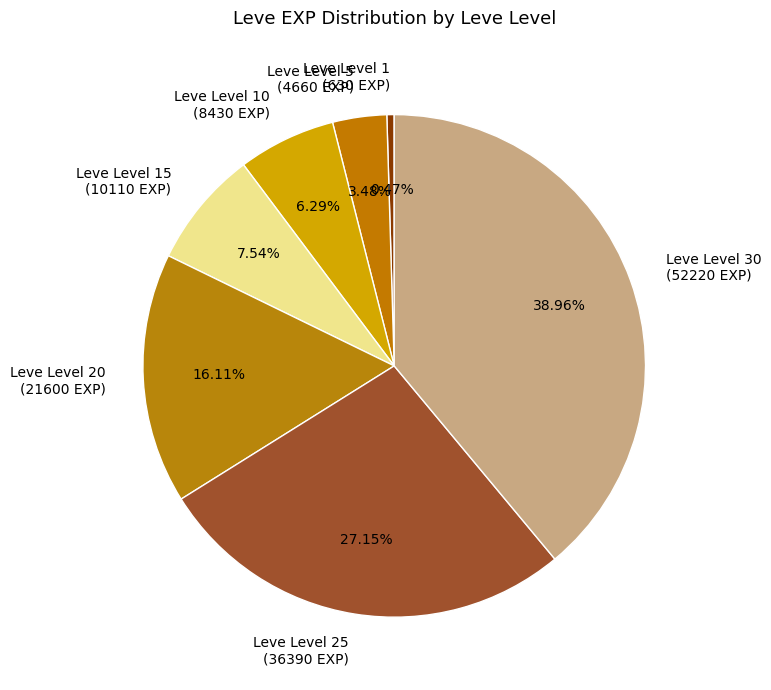

Does any single category account for the majority?

No